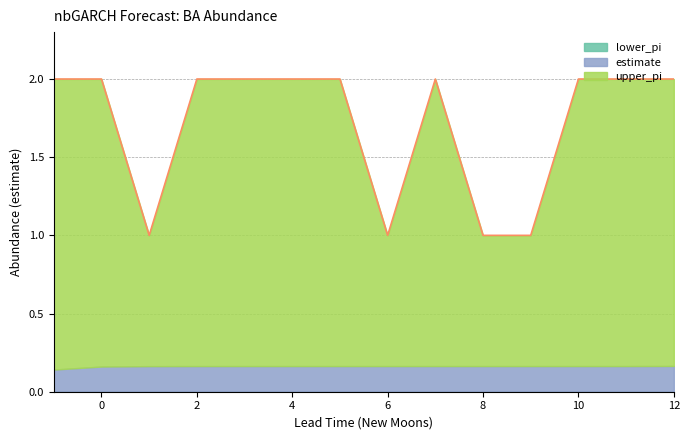

Which series has the largest range (max minus min)?

upper_pi